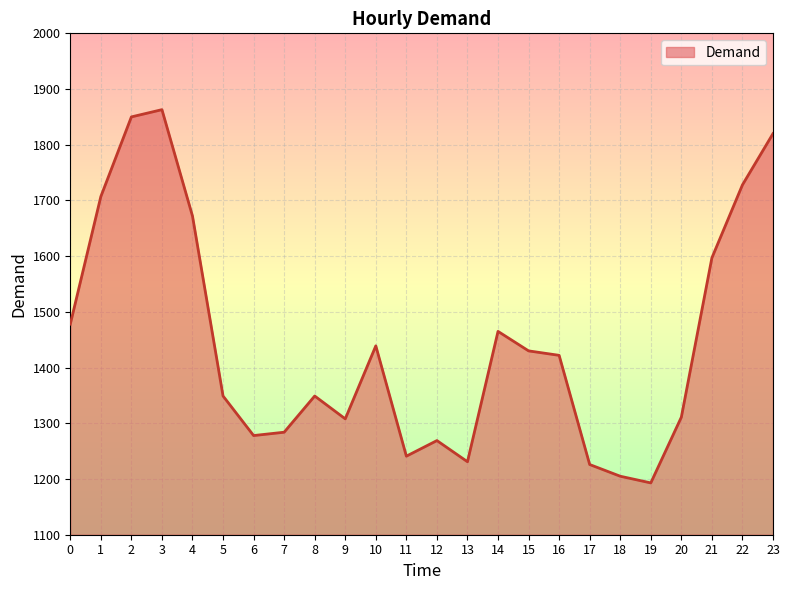

What is the difference between the values at 10 and 21?

158